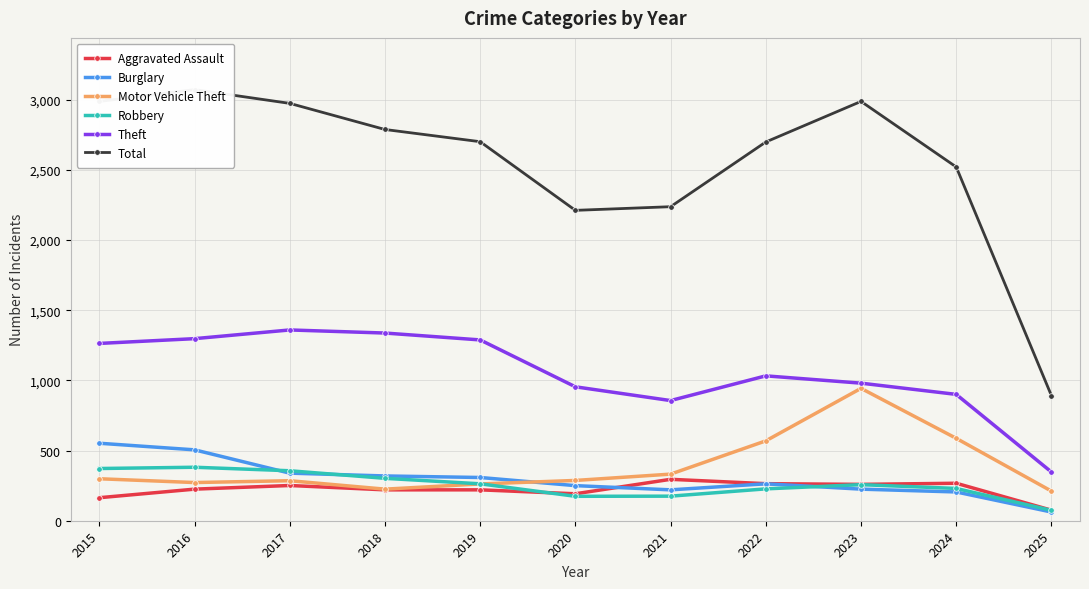

How many lines are shown in the chart?

6